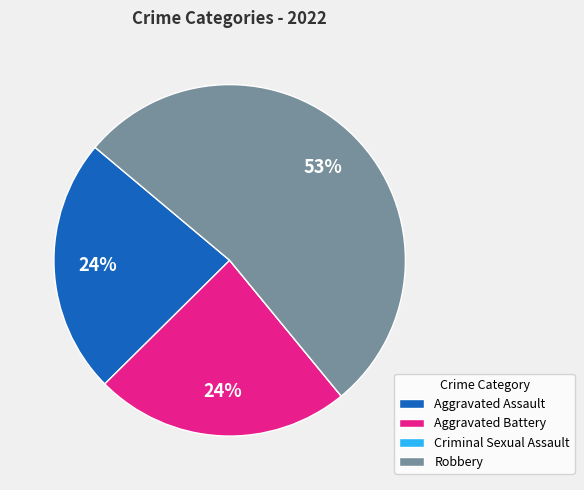

Is there a majority slice in this chart?

Yes